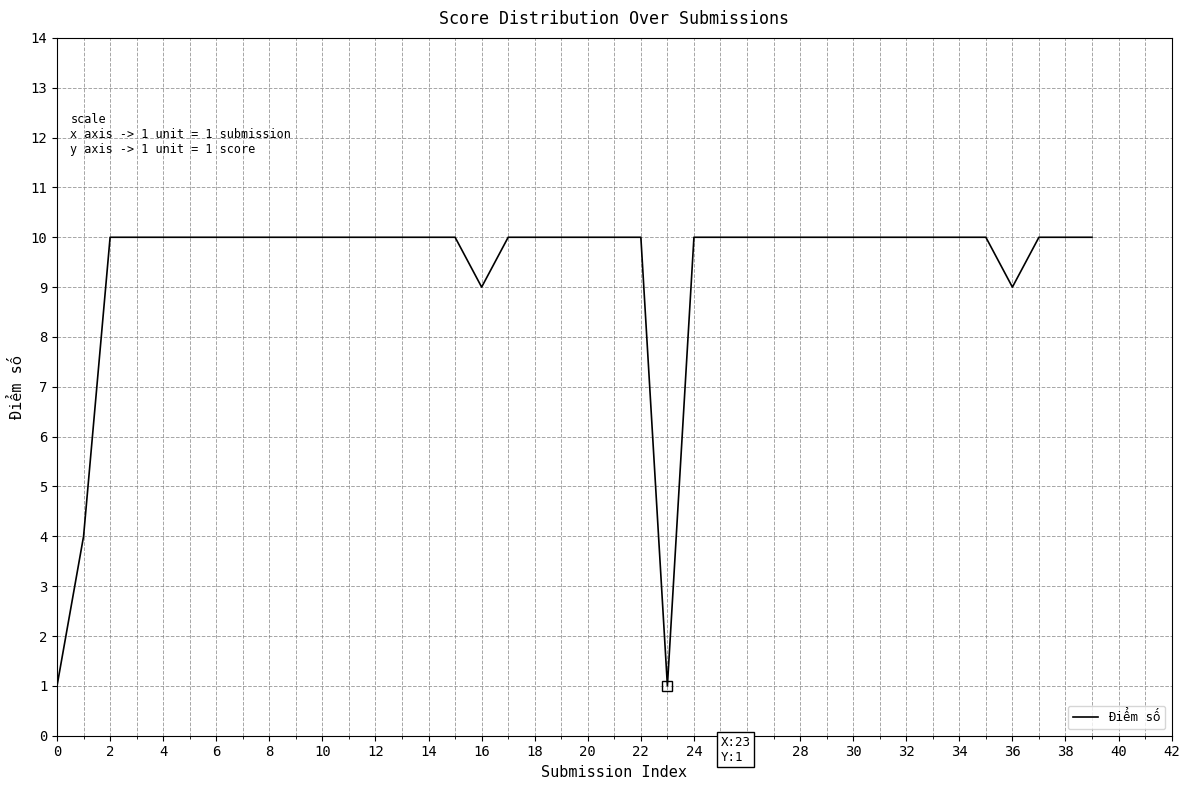

How many lines are shown in the chart?

1